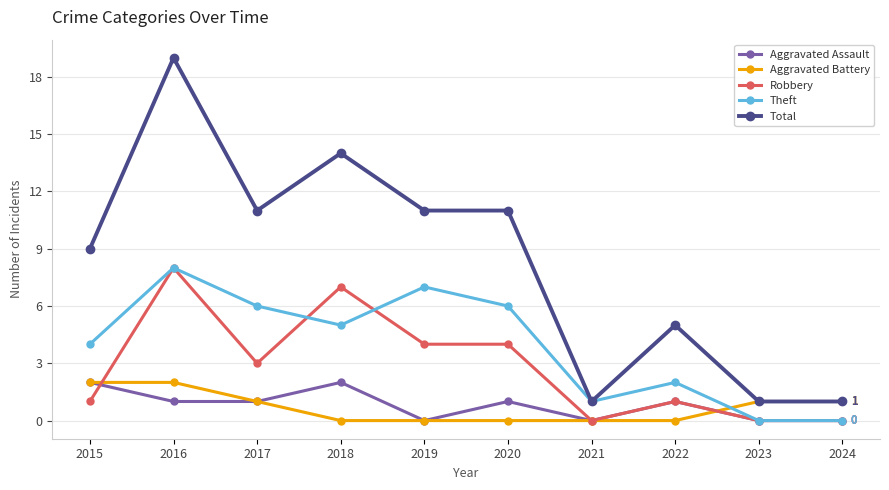

Reading left to right, what are all the values shown in this chart?

Aggravated Assault: 2	1	1	2	0	1	0	1	0	0
Aggravated Battery: 2	2	1	0	0	0	0	0	1	1
Robbery: 1	8	3	7	4	4	0	1	0	0
Theft: 4	8	6	5	7	6	1	2	0	0
Total: 9	19	11	14	11	11	1	5	1	1